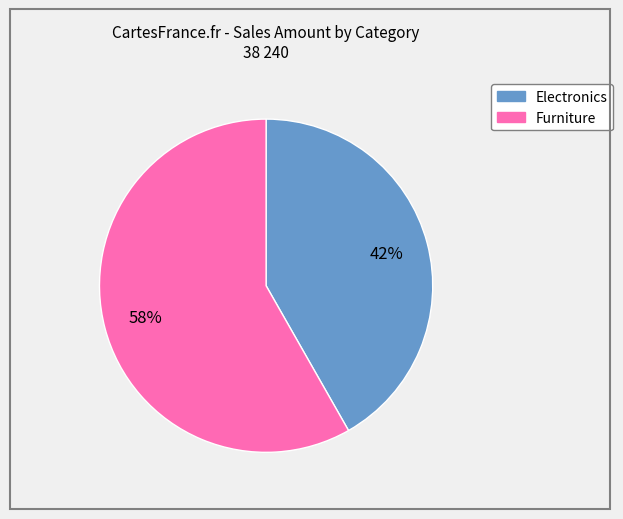

Count the number of slices in the pie.

2